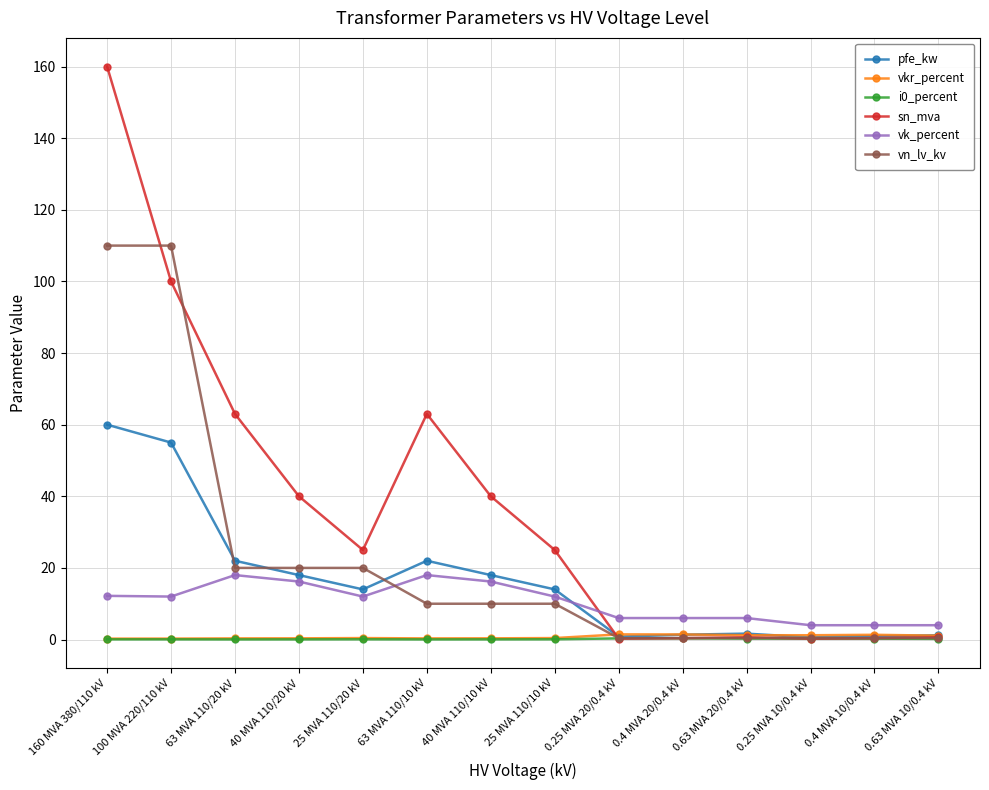

The sn_mva series shows 22.1 at 63 MVA 110/20 kV. True or false?

False